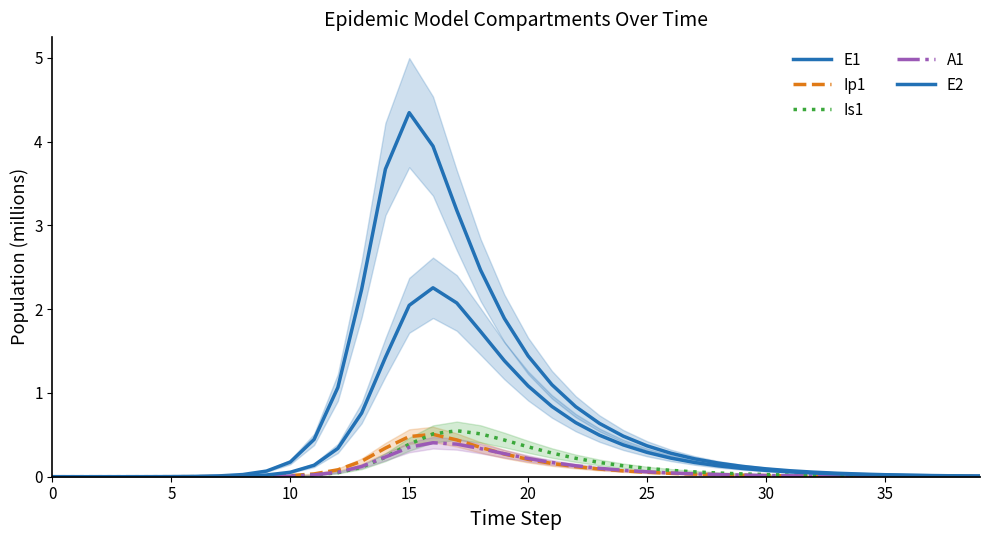

Is it true that Ip1 equals 0.7 at 16?

False